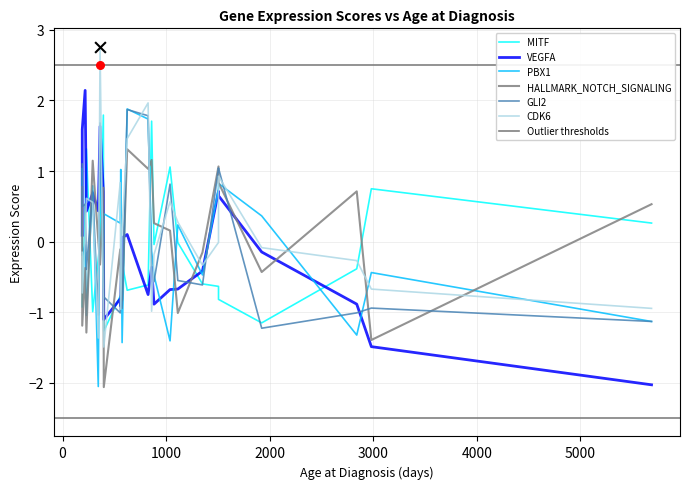

What are all the series names shown in the legend?

MITF, VEGFA, PBX1, HALLMARK_NOTCH_SIGNALING, GLI2, CDK6